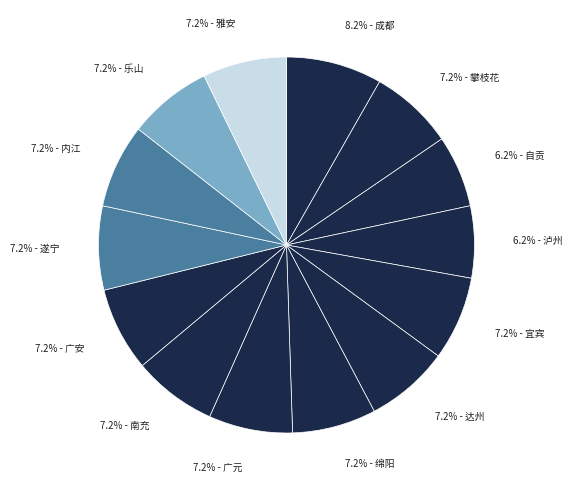

Count the number of slices in the pie.

14